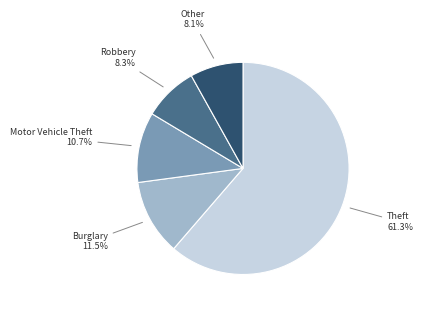

Does any single category account for the majority?

Yes